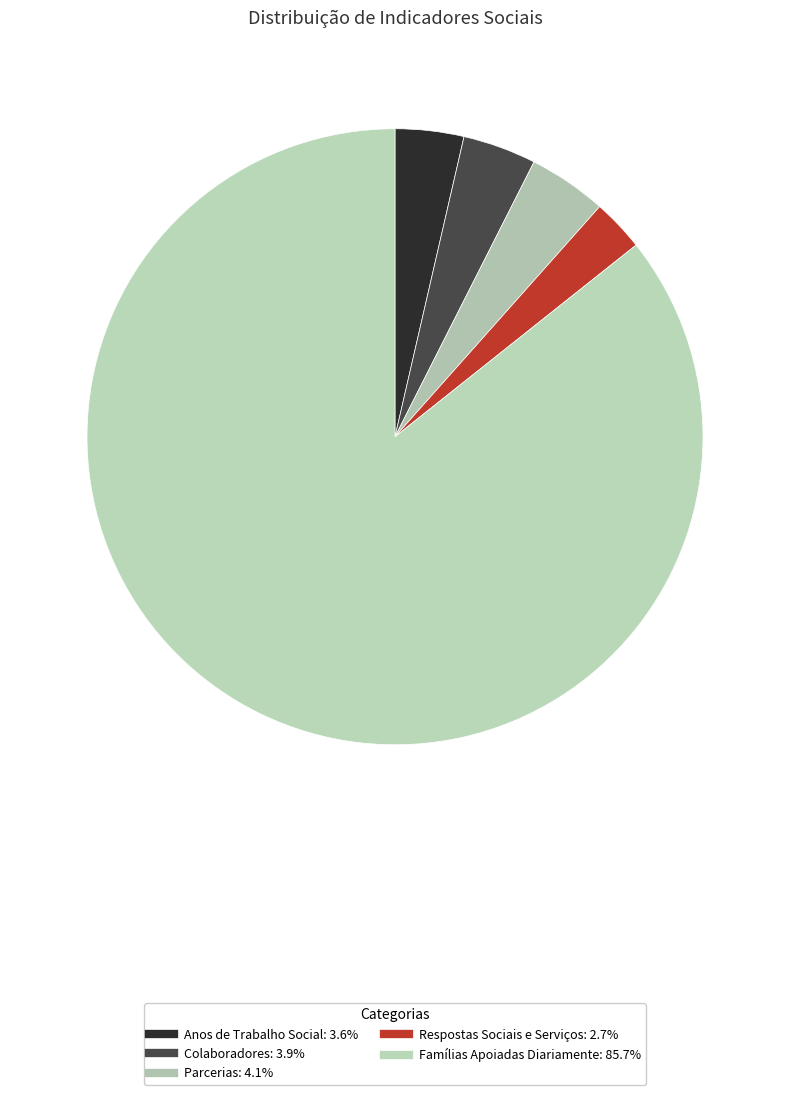

How many segments does this pie chart have?

5